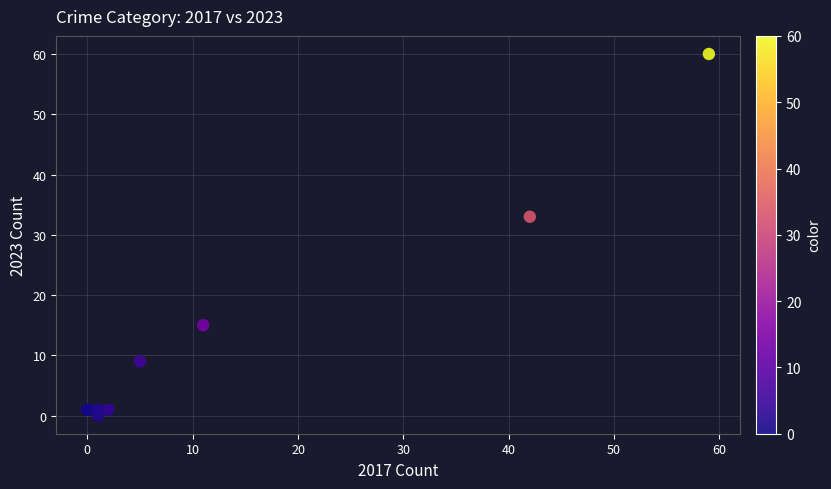

What Y value in the scatter plot is closest to 30?

33